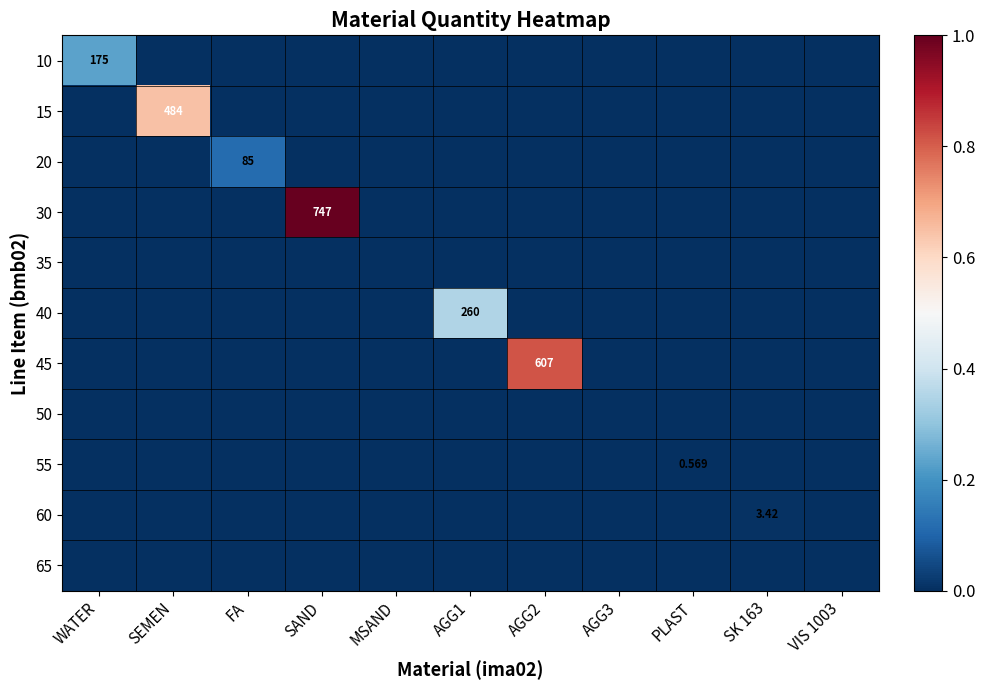

The 60 series shows 0.0 at AGG3. True or false?

True